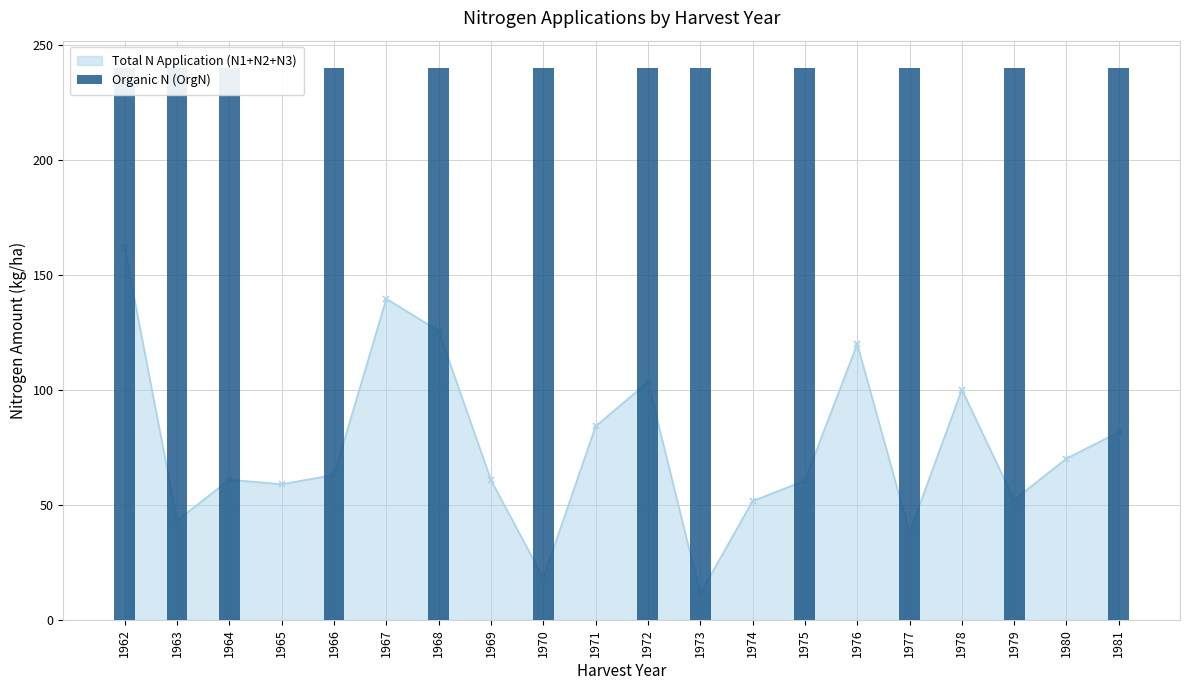

What is the maximum value shown in the chart?

240